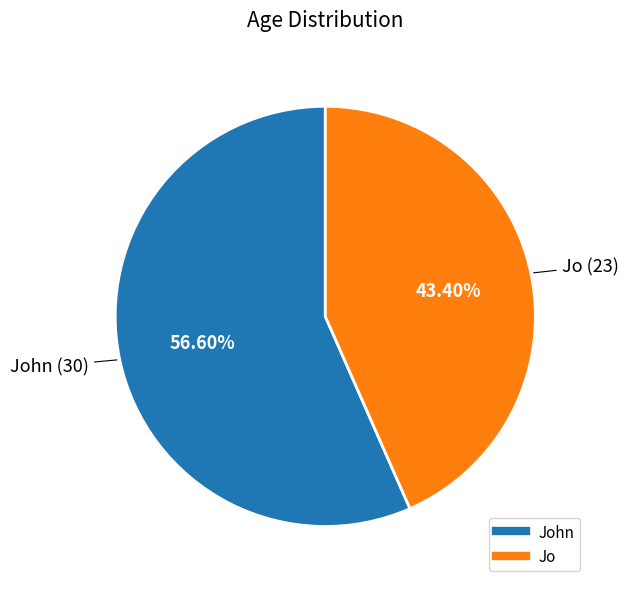

Is there any slice that represents more than half of the pie?

Yes